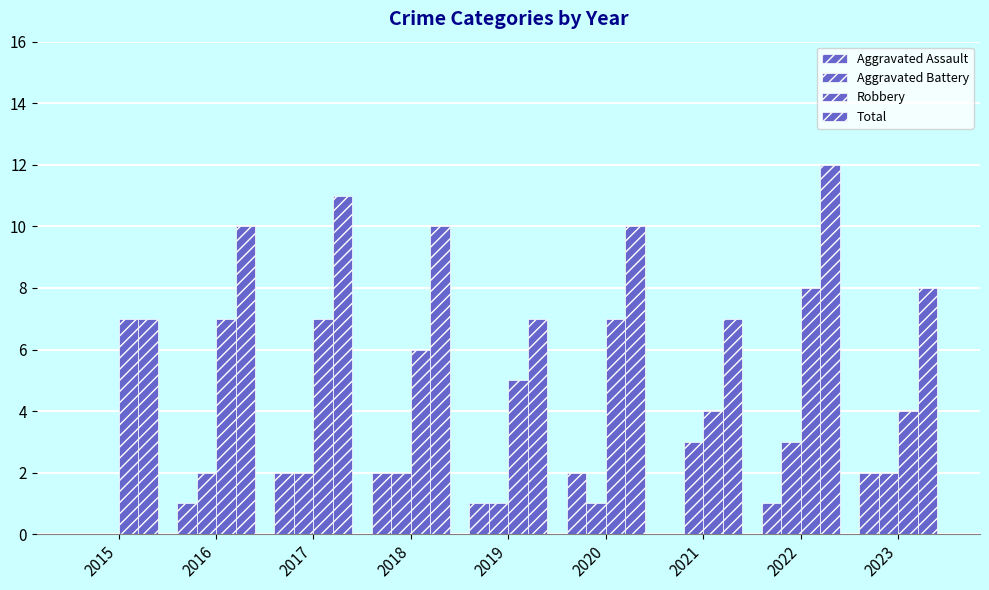

How many categories are shown in the chart?

9